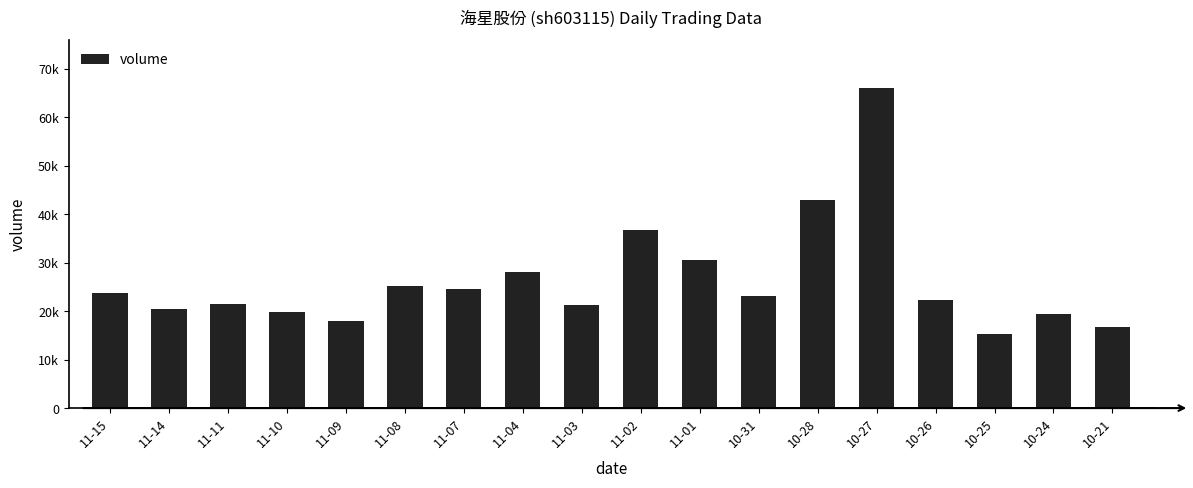

Where does the data first go above 23155?

11-15